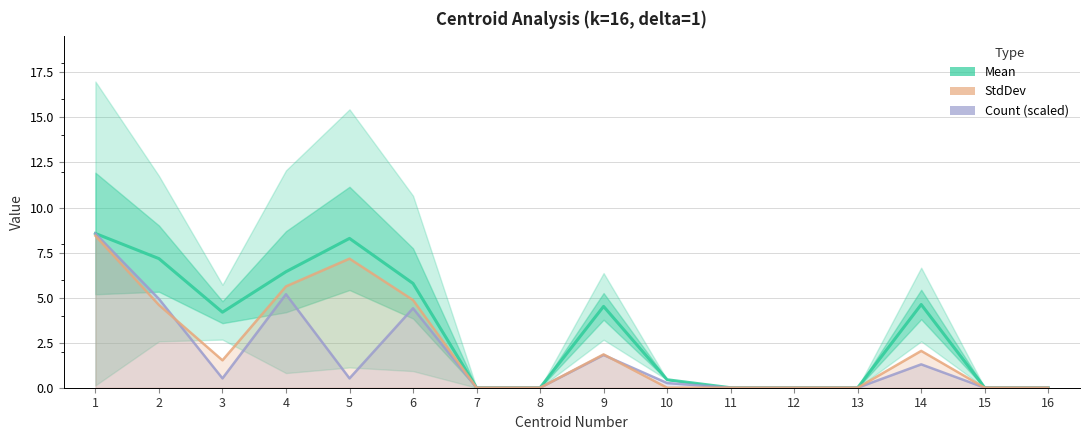

What is the difference between the highest and lowest values at 5?

7.8